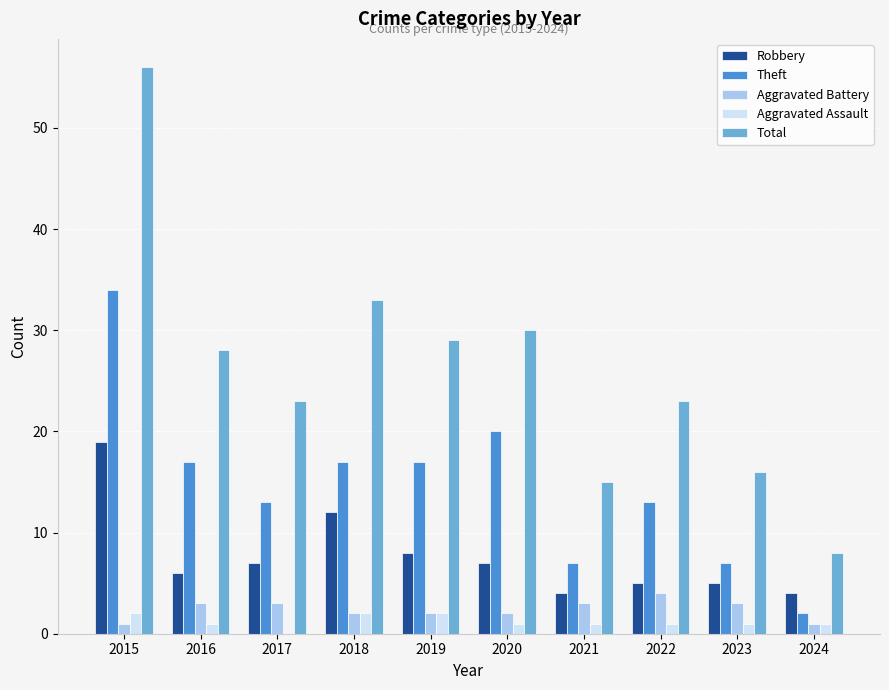

How many data points does each series have?

10